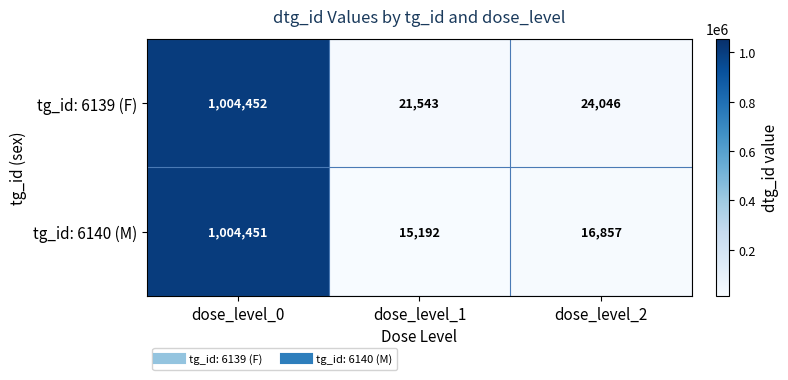

What is the smallest value displayed?

15192